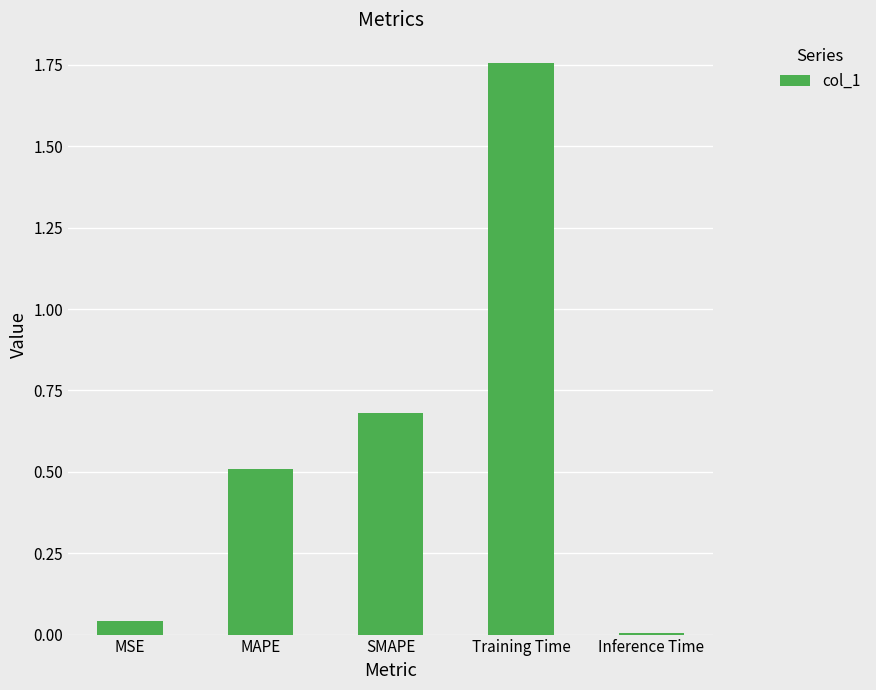

Rank the categories by value from highest to lowest.

Training Time, SMAPE, MAPE, MSE, Inference Time